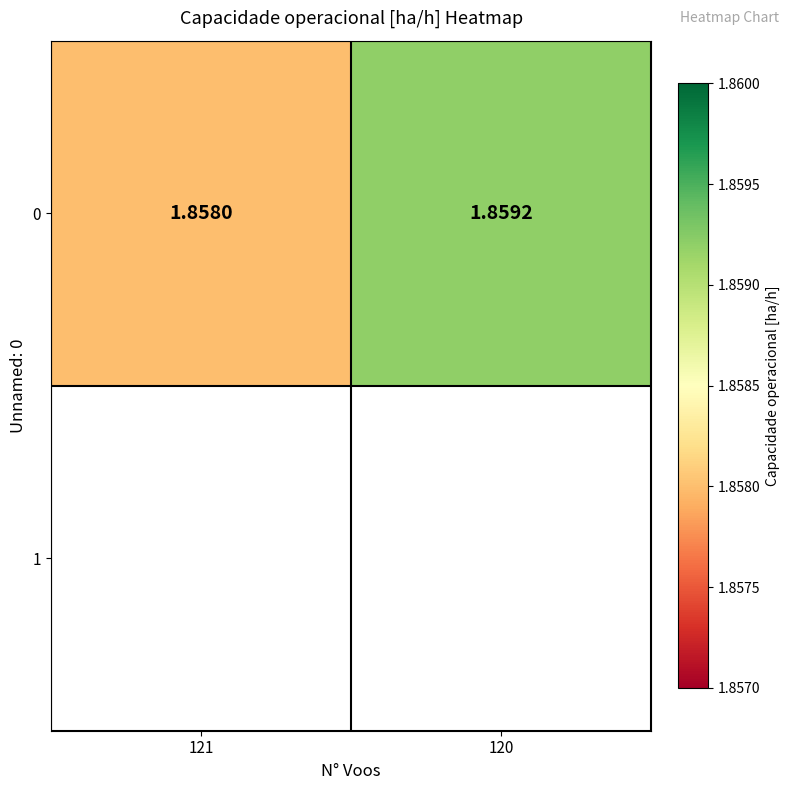

At which label is the value closest to 1?

121